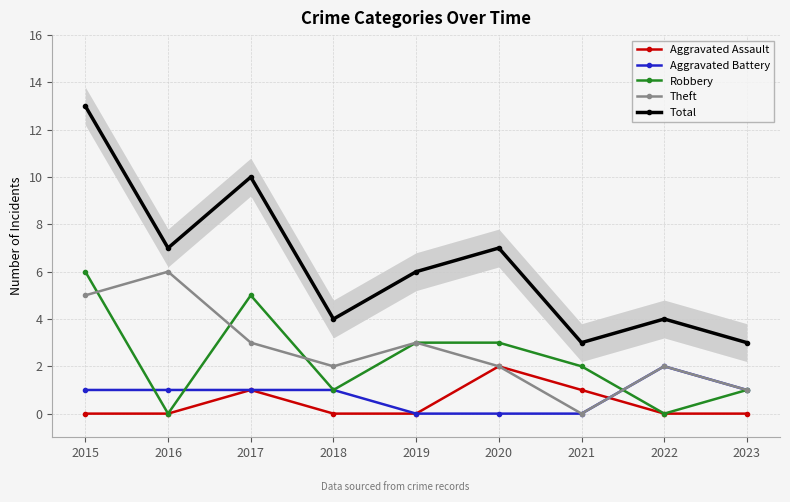

Reading left to right, extract all data points from this chart.

Aggravated Assault: 2015=0	2016=0	2017=1	2018=0	2019=0	2020=2	2021=1	2022=0	2023=0
Aggravated Battery: 2015=1	2016=1	2017=1	2018=1	2019=0	2020=0	2021=0	2022=2	2023=1
Robbery: 2015=6	2016=0	2017=5	2018=1	2019=3	2020=3	2021=2	2022=0	2023=1
Theft: 2015=5	2016=6	2017=3	2018=2	2019=3	2020=2	2021=0	2022=2	2023=1
Total: 2015=13	2016=7	2017=10	2018=4	2019=6	2020=7	2021=3	2022=4	2023=3